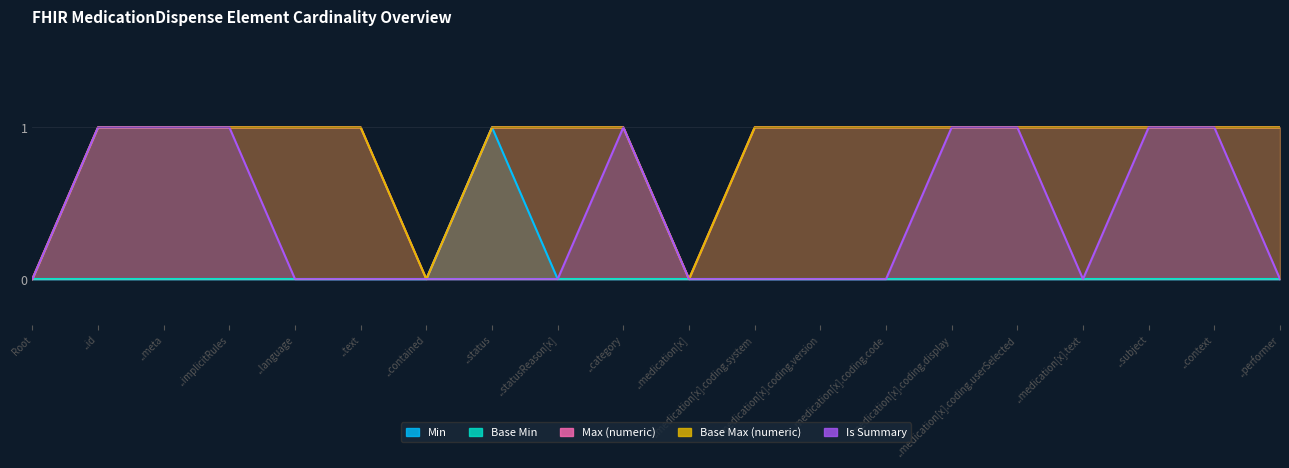

What is the total value across all series at ..category?

3